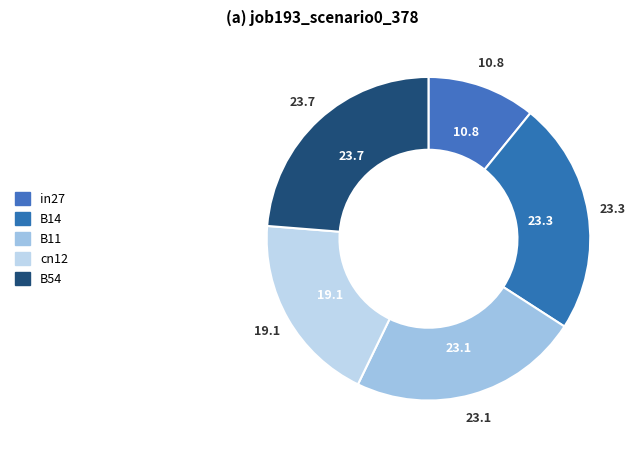

Rank the categories by value from lowest to highest.

in27, cn12, B11, B14, B54